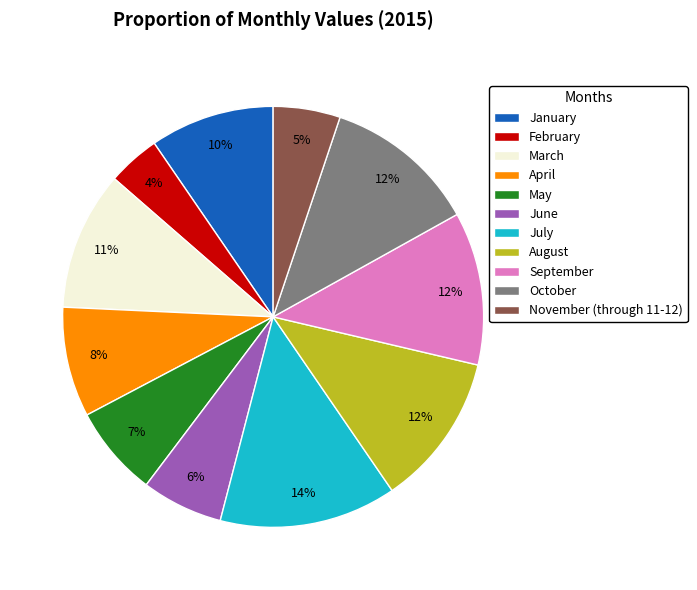

Combined, do June and February account for over 50%?

No